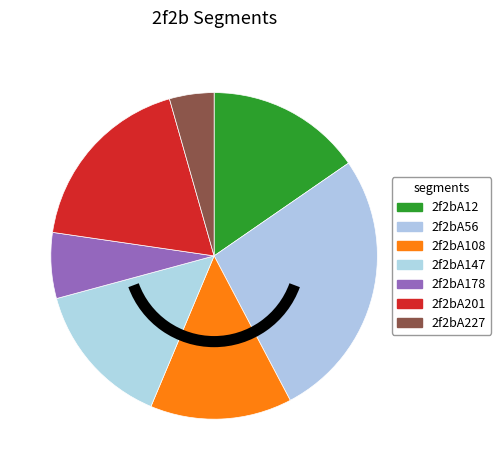

Which category has the biggest portion of the pie?

2f2bA56